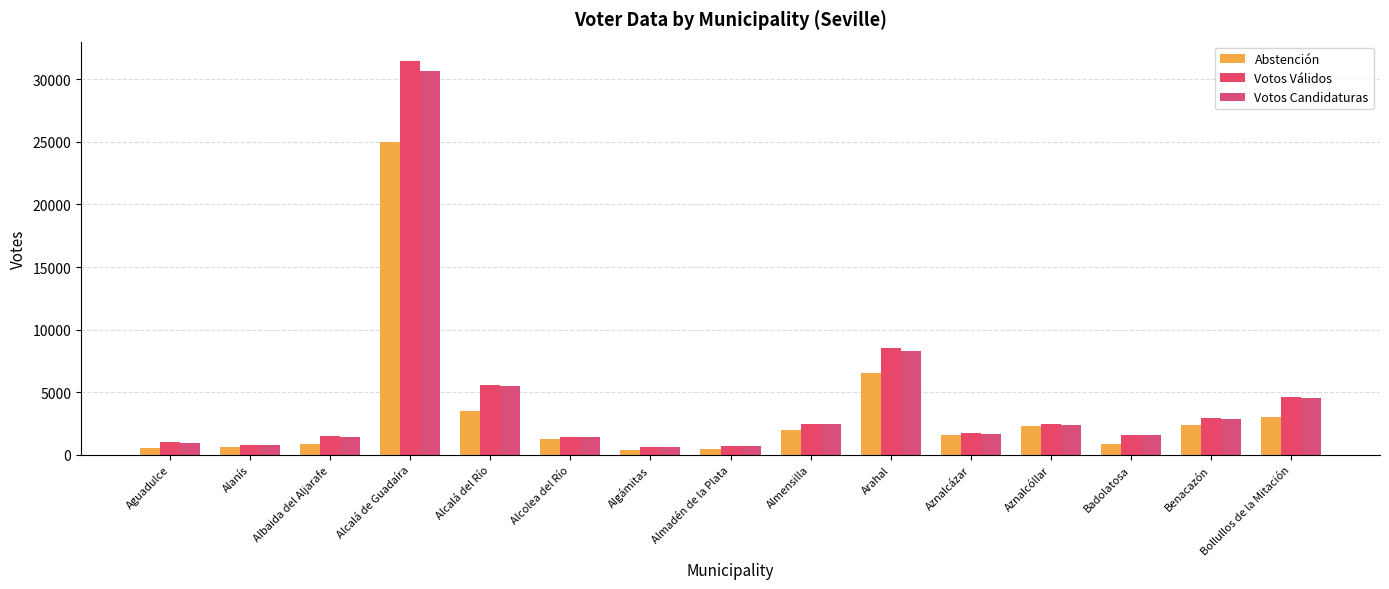

What position from the right is Alcalá del Río?

11